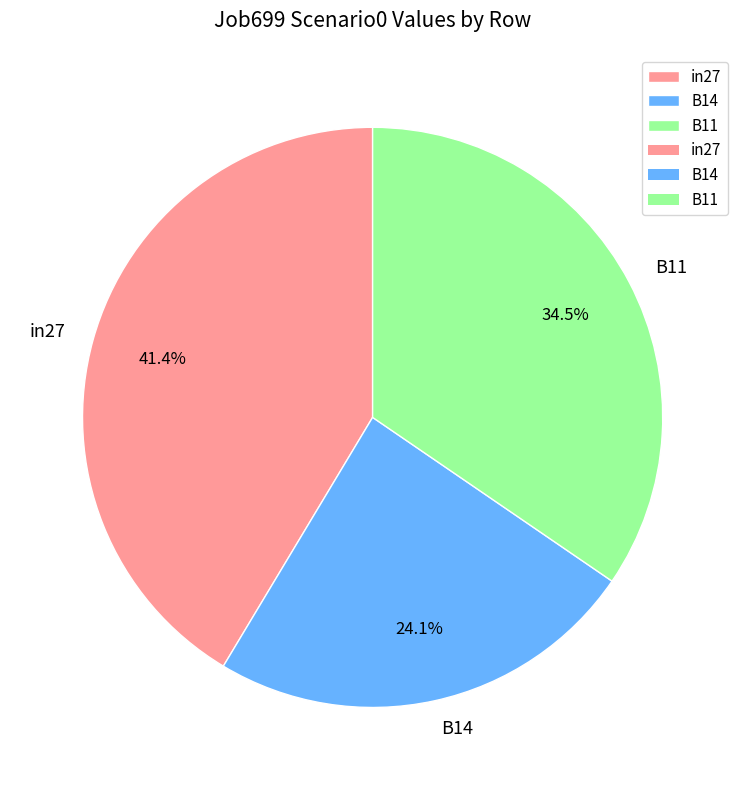

What percentage is the B14 slice, to the nearest percent?

24%